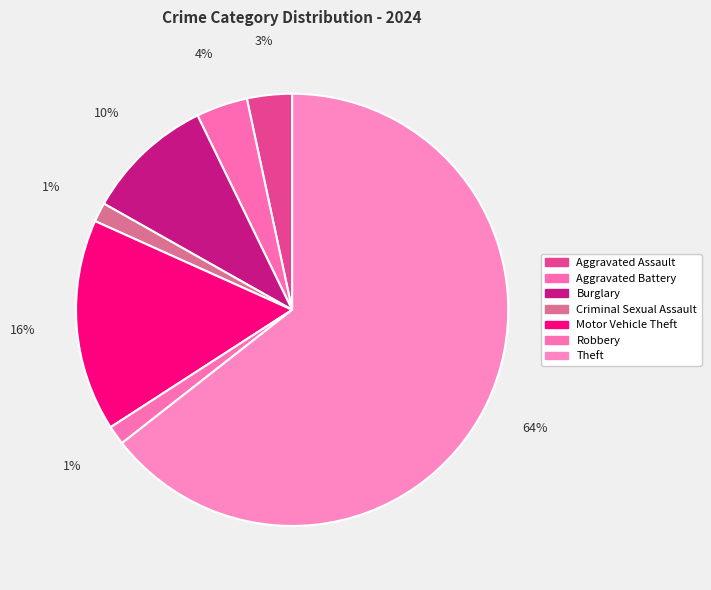

Count the number of slices in the pie.

7